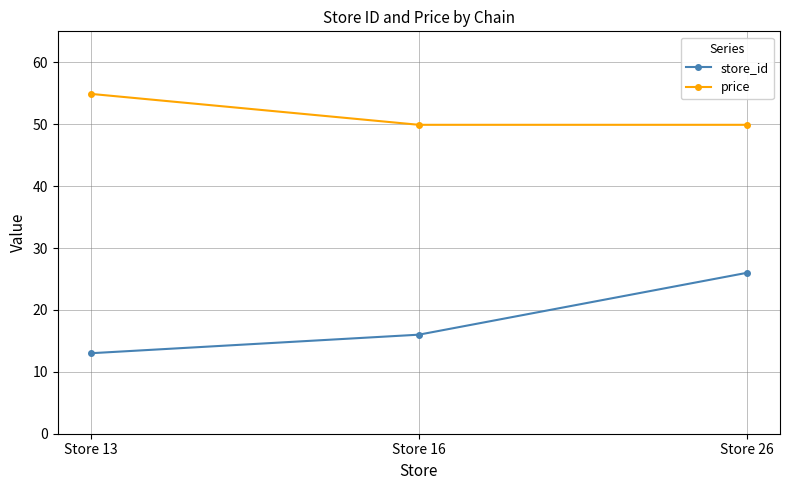

What is the difference between the store_id values at Store 16 and Store 13?

3.0